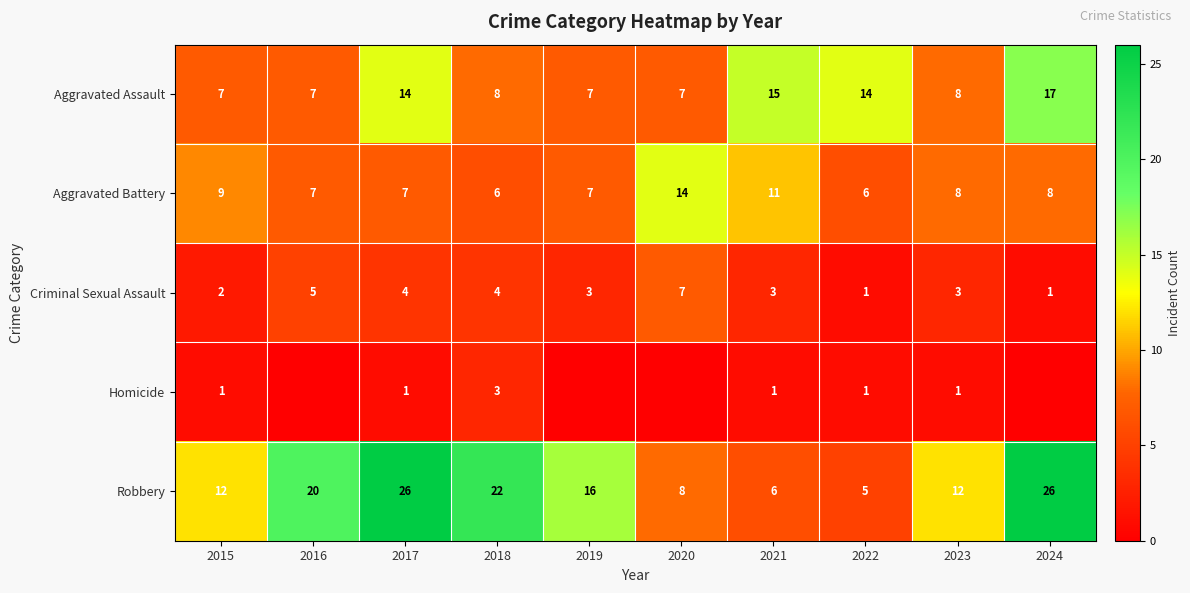

What is the spread (max minus min) of values at 2015?

11